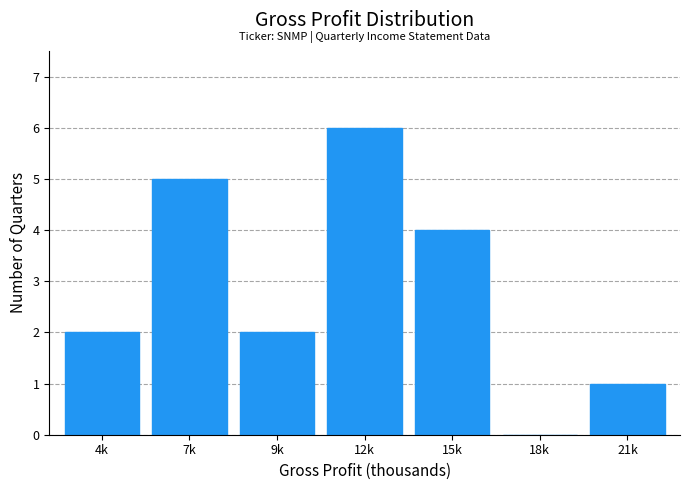

Reading right to left, transcribe all the data shown in this chart.

21k=1	18k=0	15k=4	12k=6	9k=2	7k=5	4k=2